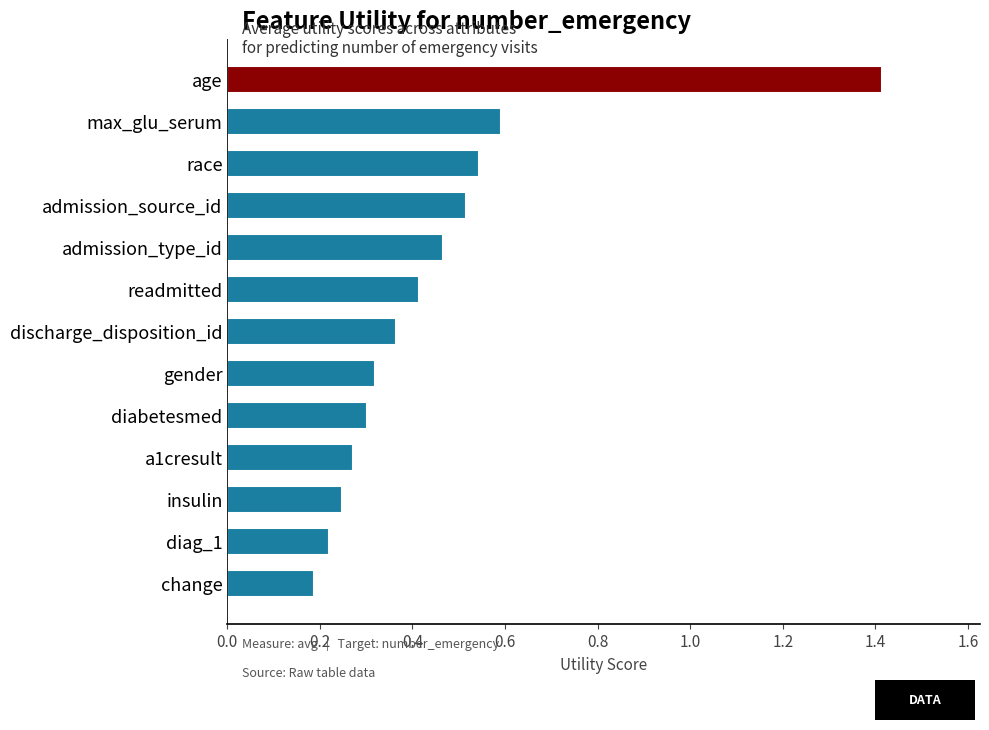

What is the sum of all values?

5.9